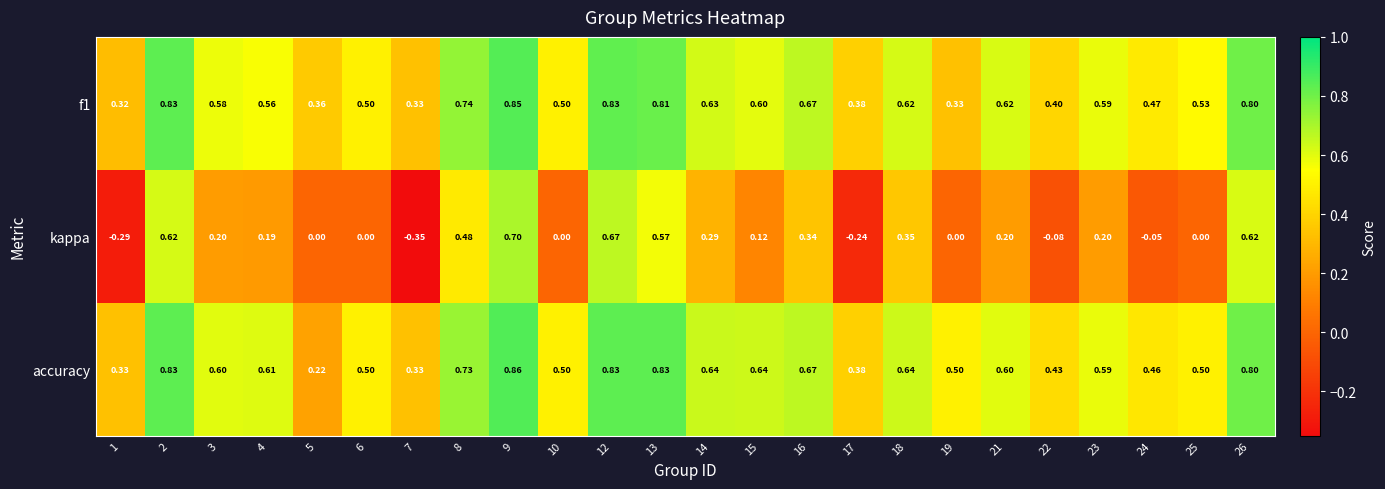

Which series has the largest total across all categories?

accuracy